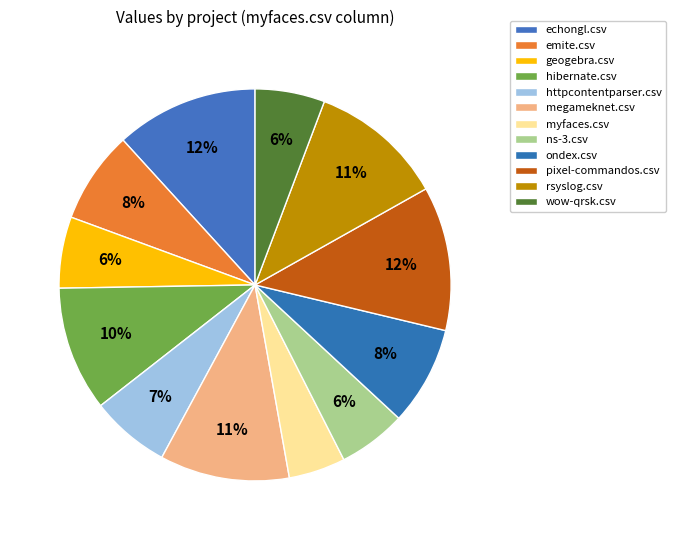

What percentage is the httpcontentparser.csv slice, to the nearest percent?

7%